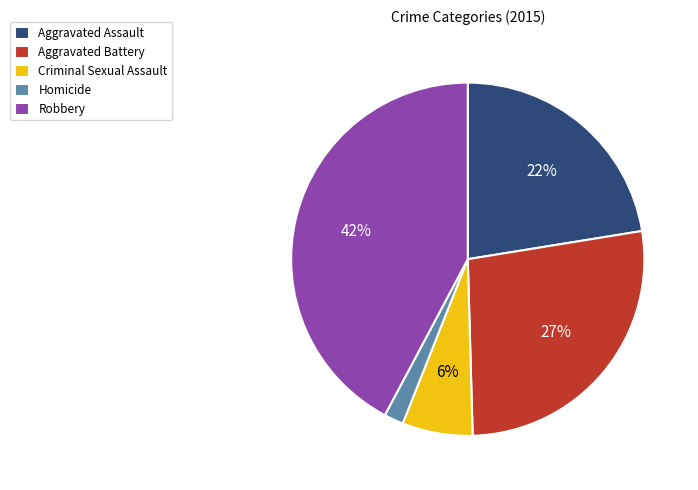

Which category has the biggest portion of the pie?

Robbery